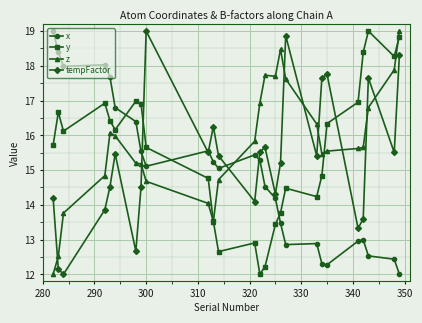

What is the minimum value for tempFactor?

12.0